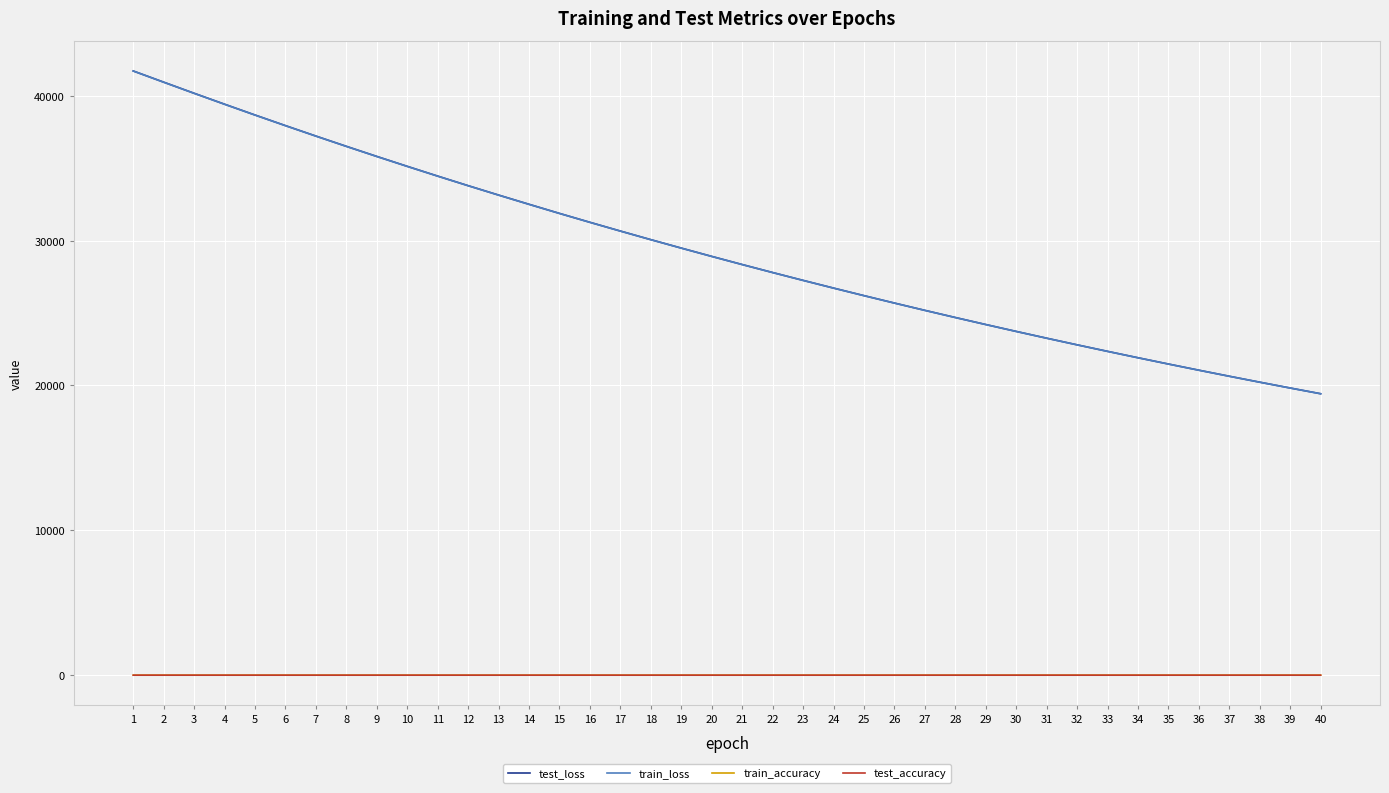

At how many categories does at least one series exceed 10090?

40